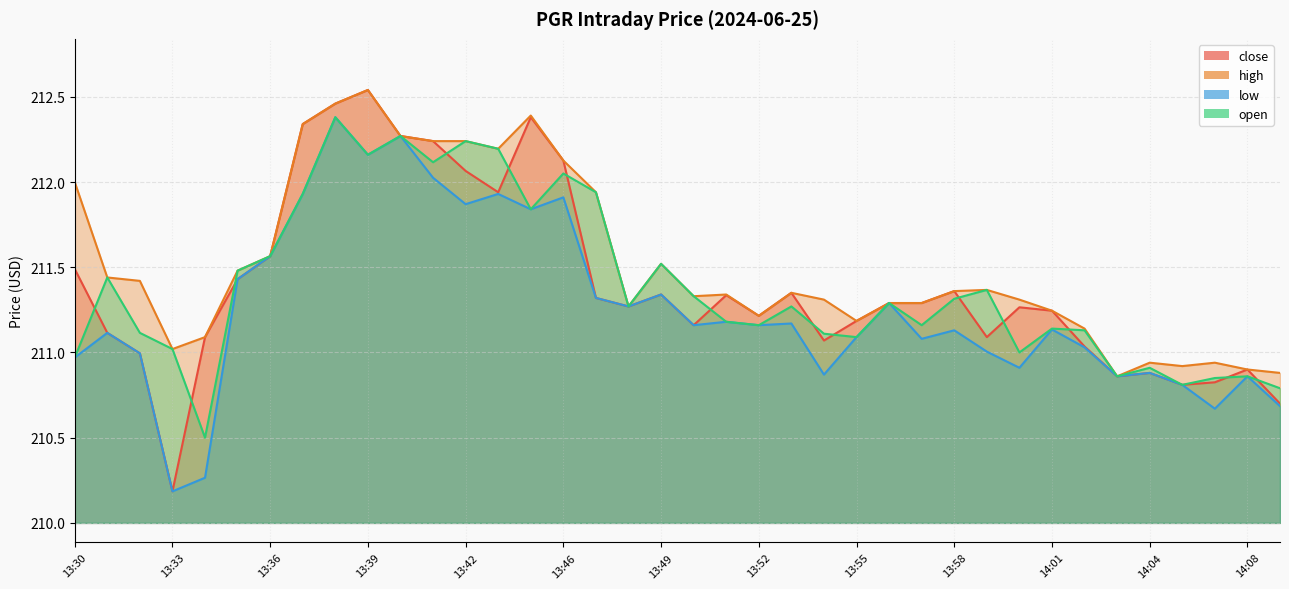

What is the average value of the low series?

211.3